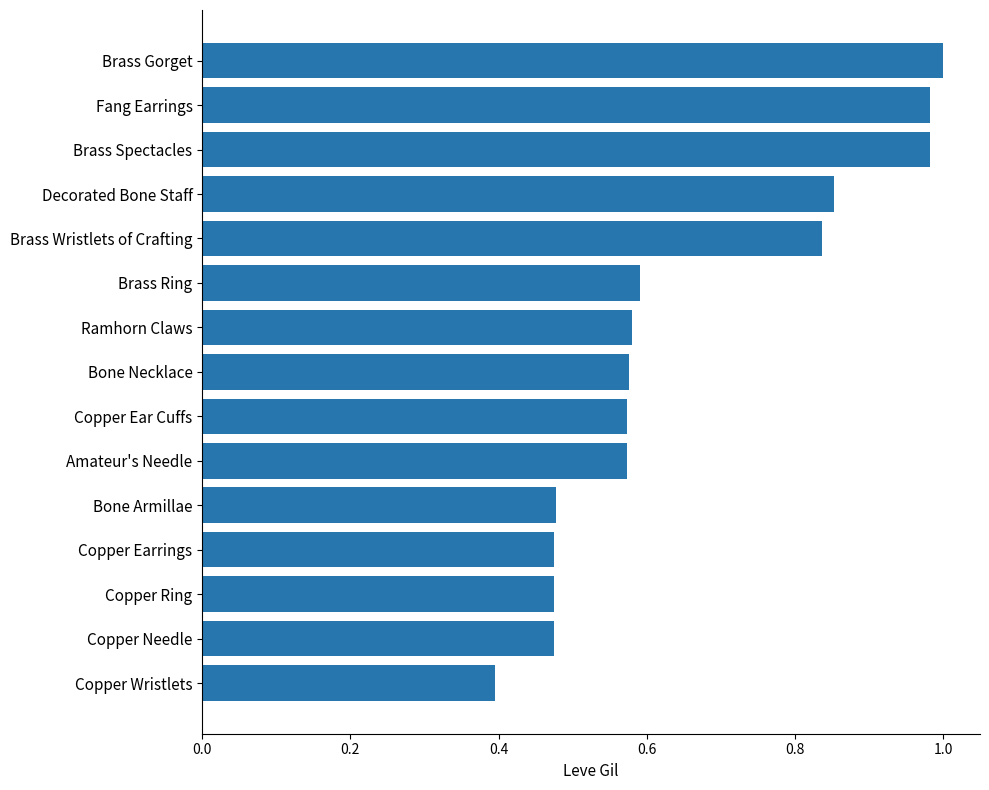

Which category has the lowest value across all series?

Copper Wristlets